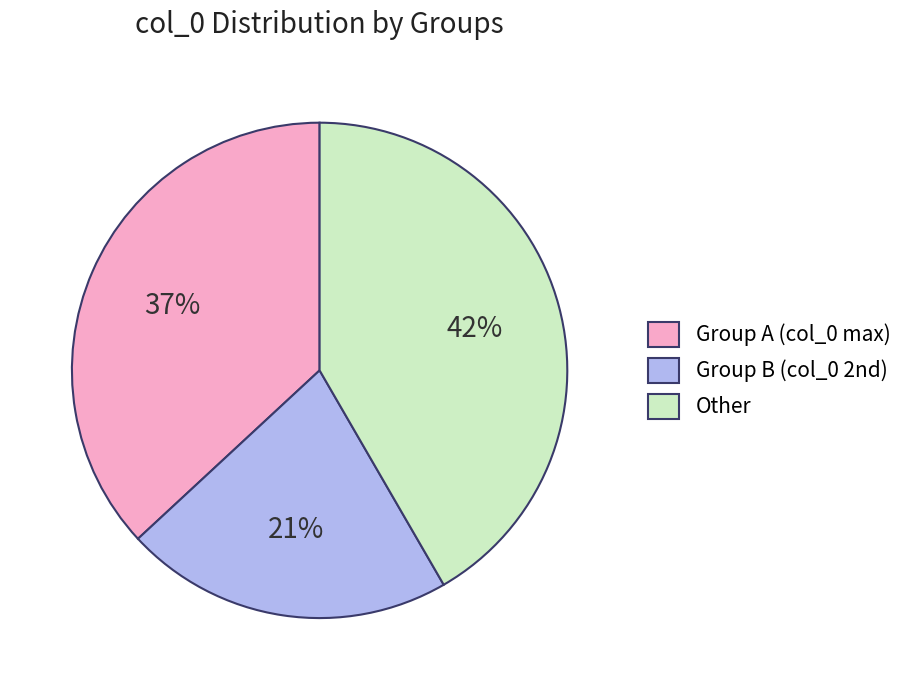

To the nearest percent, what is the combined percentage of Other and Group A (col_0 max)?

79%